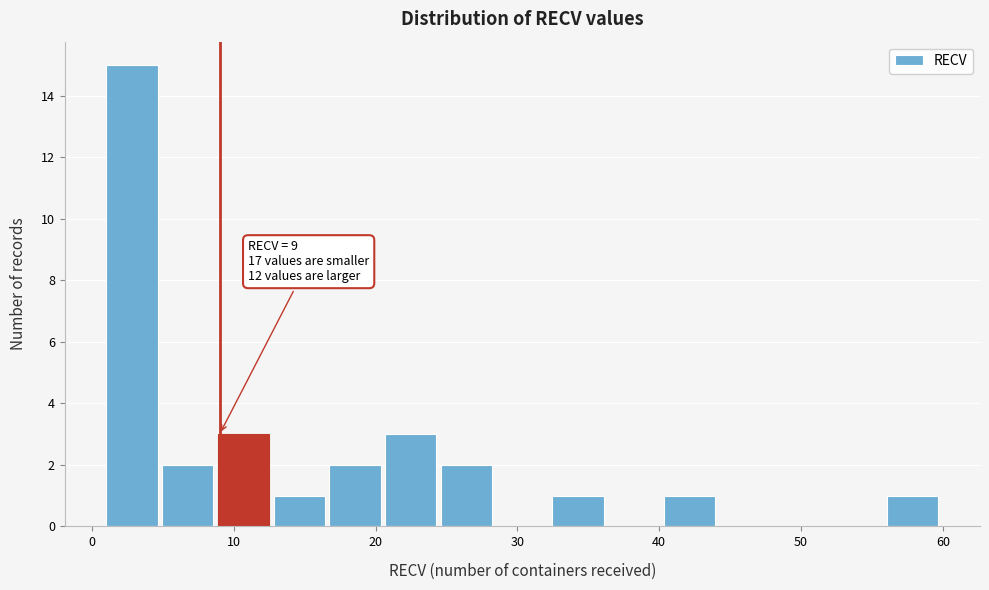

Around what value on the x-axis is the tallest bar? Give the approximate position of its centre, as read against the axis.

3